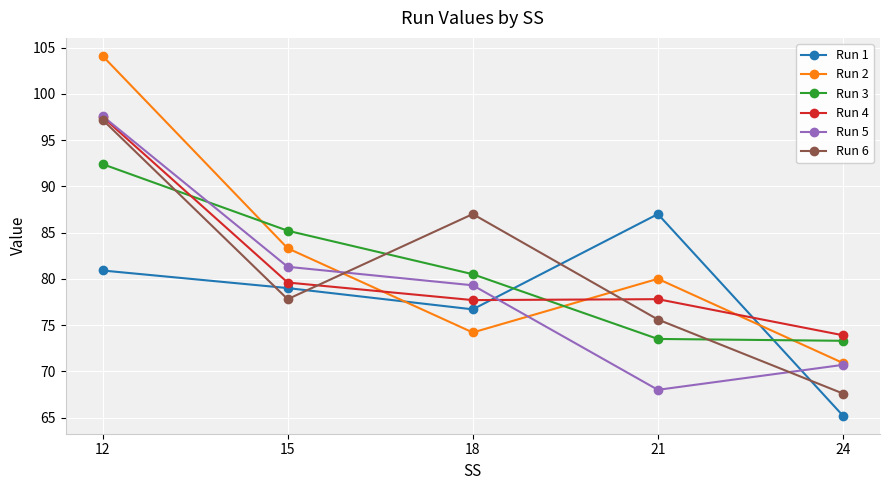

How many categories are shown in the chart?

5